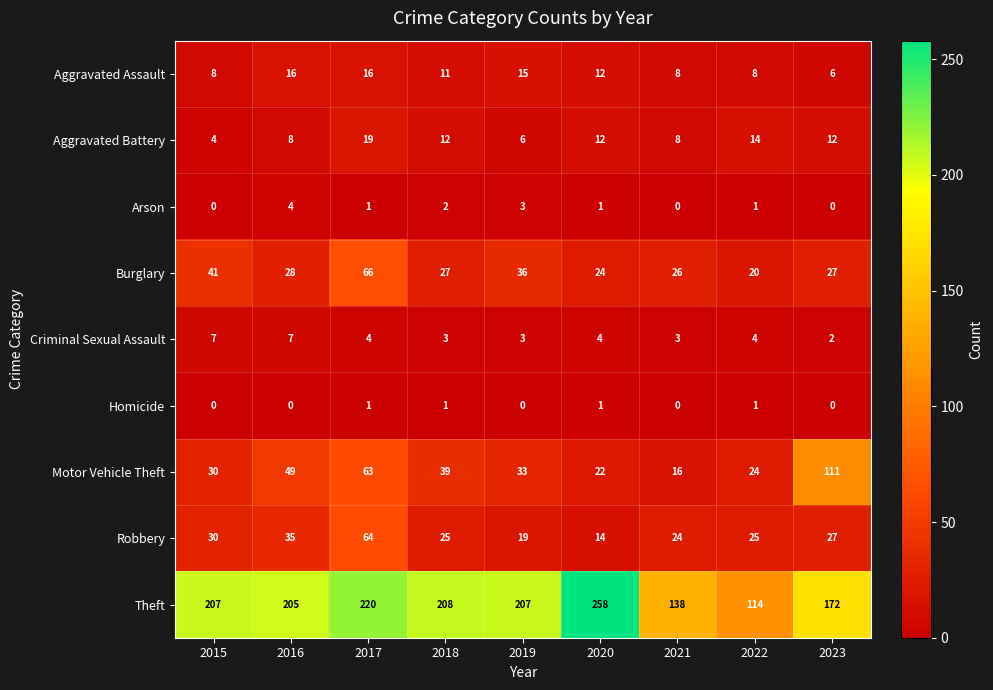

What is the total value across all series at 2022?

211